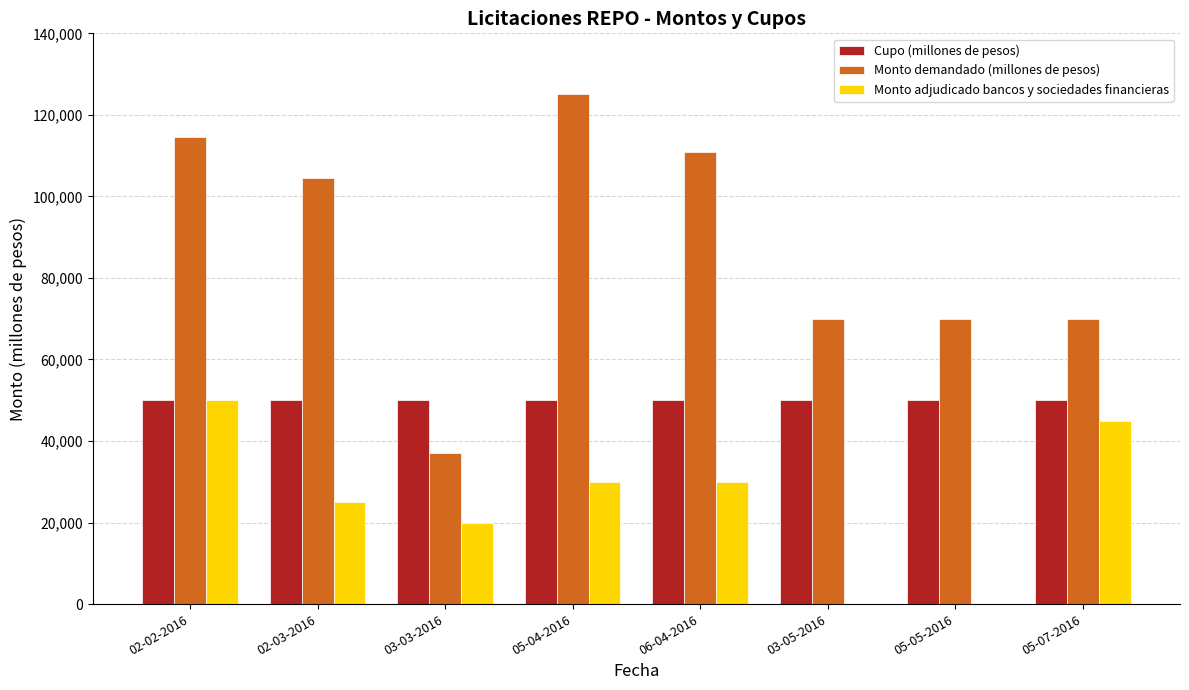

The value of Monto demandado (millones de pesos) at 06-04-2016 is 111000. True or false?

True